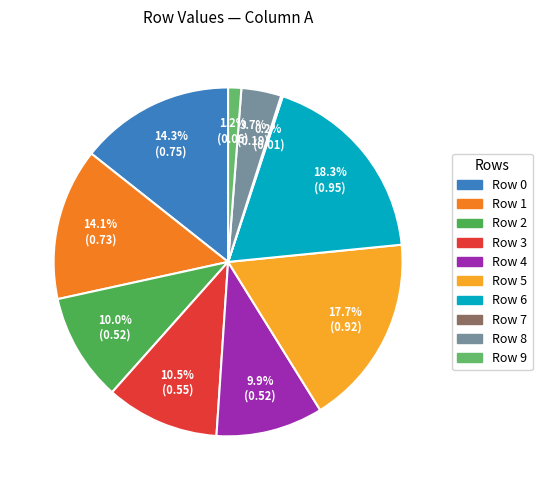

To the nearest percent, what portion does Row 5 represent?

18%